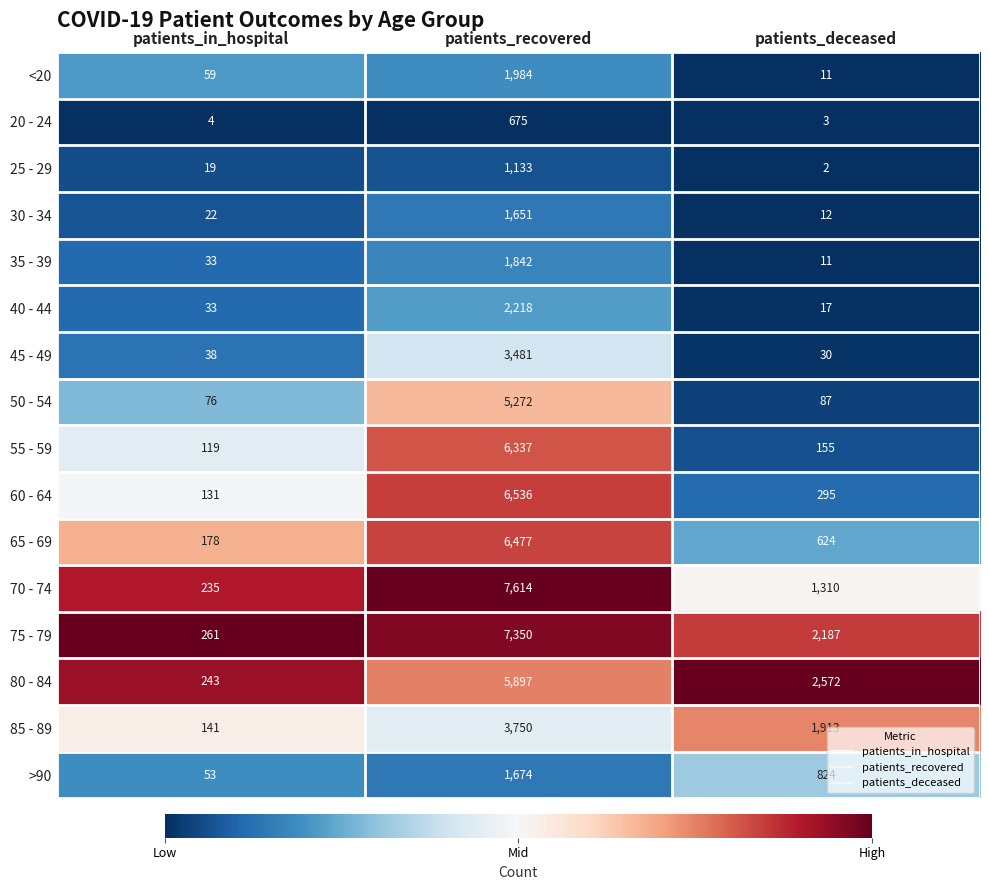

List the labels in order of 65 - 69 value, largest first.

patients_recovered, patients_deceased, patients_in_hospital